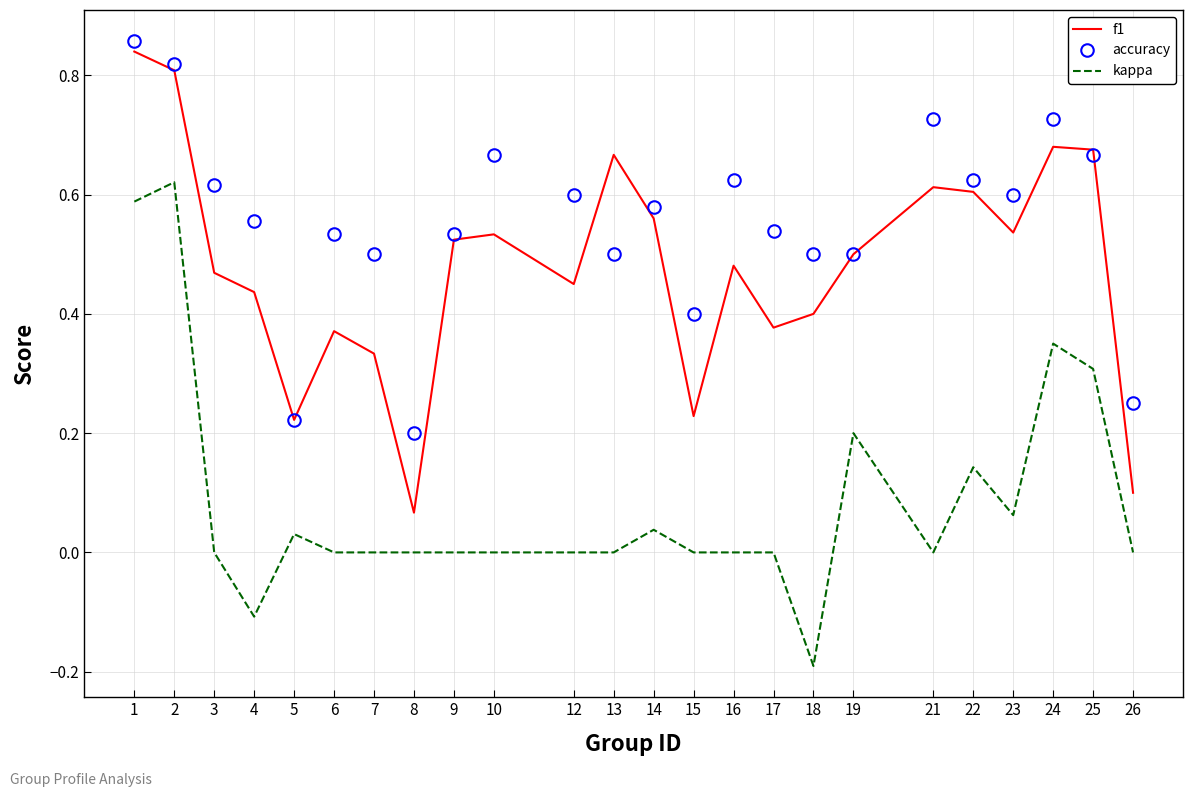

Which label corresponds to the smallest value in the chart?

18